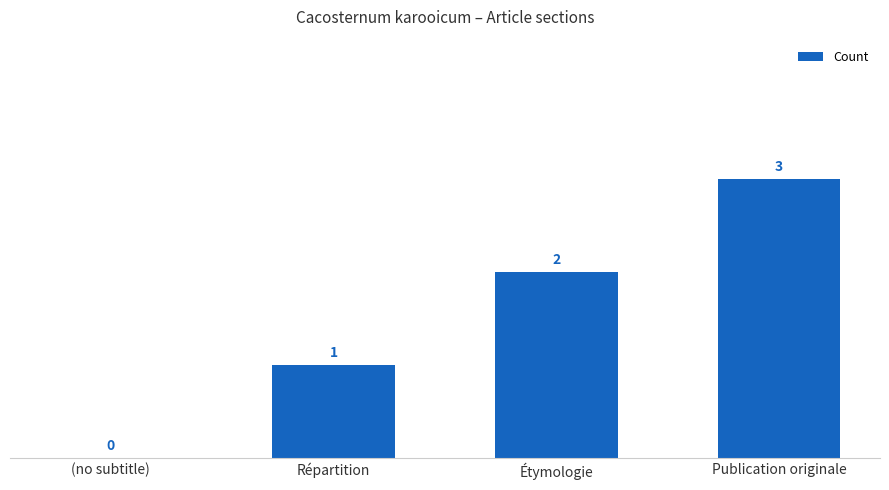

Are the bars grouped side by side (vs. stacked)?

No